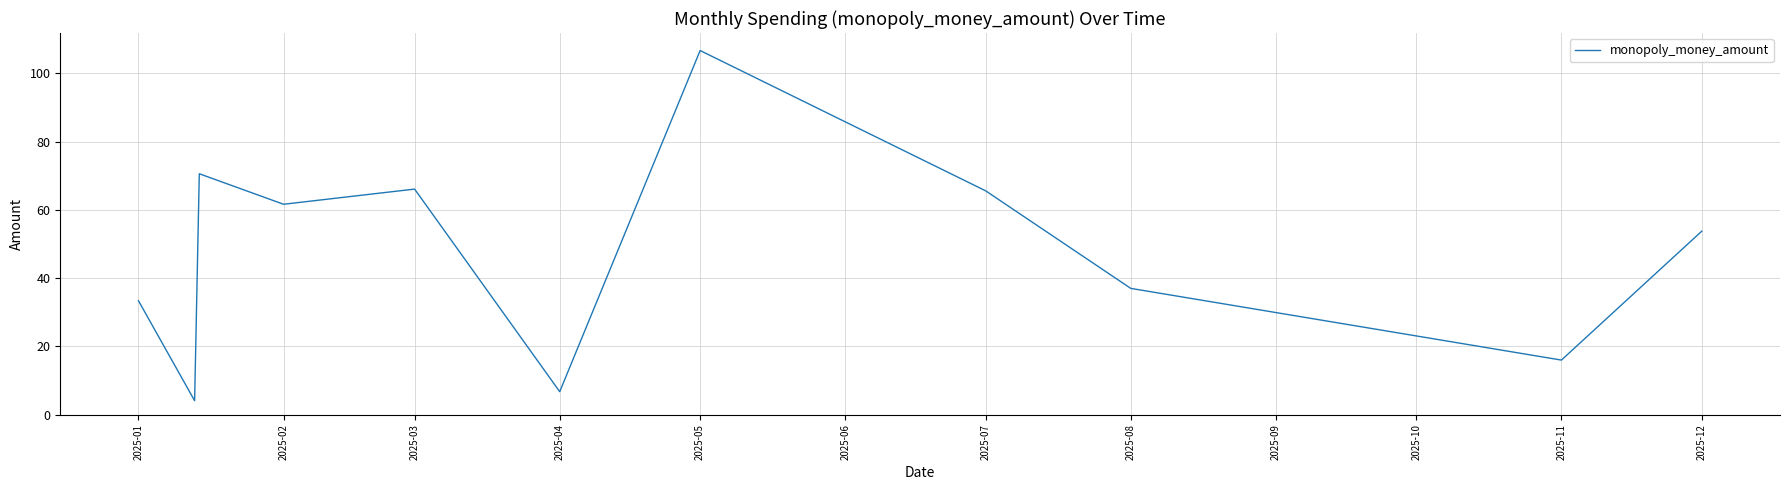

What is the maximum value shown in the chart?

106.7